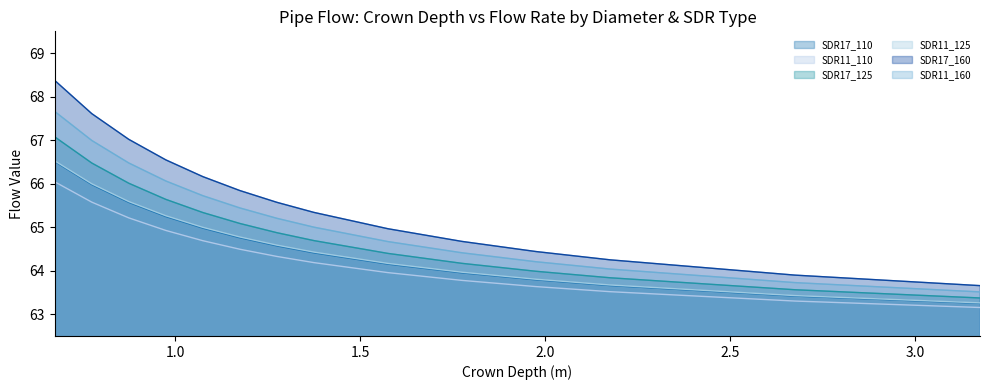

Which series changed the most between 0.675 and 0.875?

SDR17_160